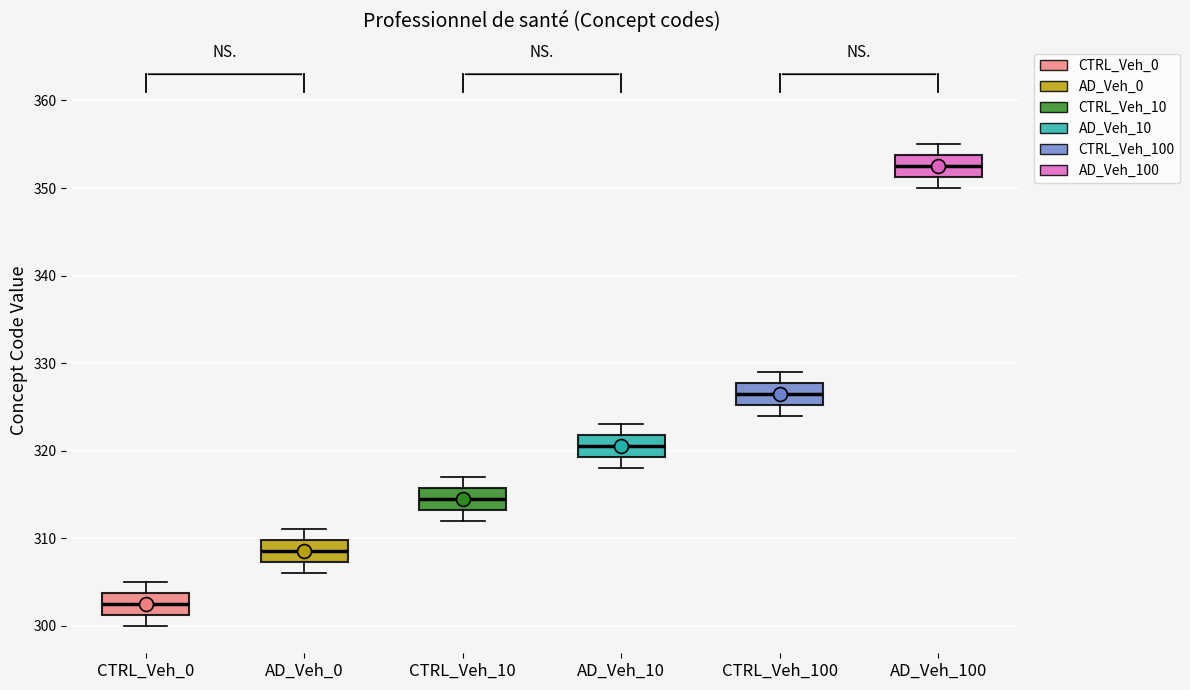

Where does the lower whisker of the box for AD_Veh_100 end on the y-axis? The values are not printed on the chart, so give them approximately, as read against the axis.

350